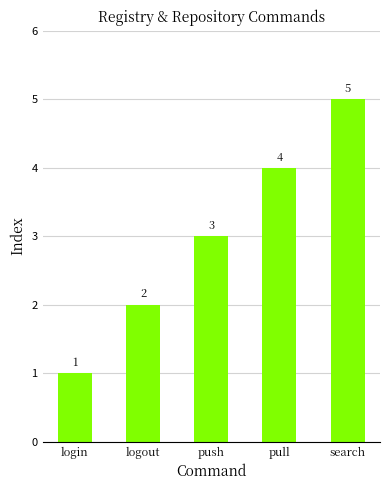

Between pull and push, which is larger?

pull